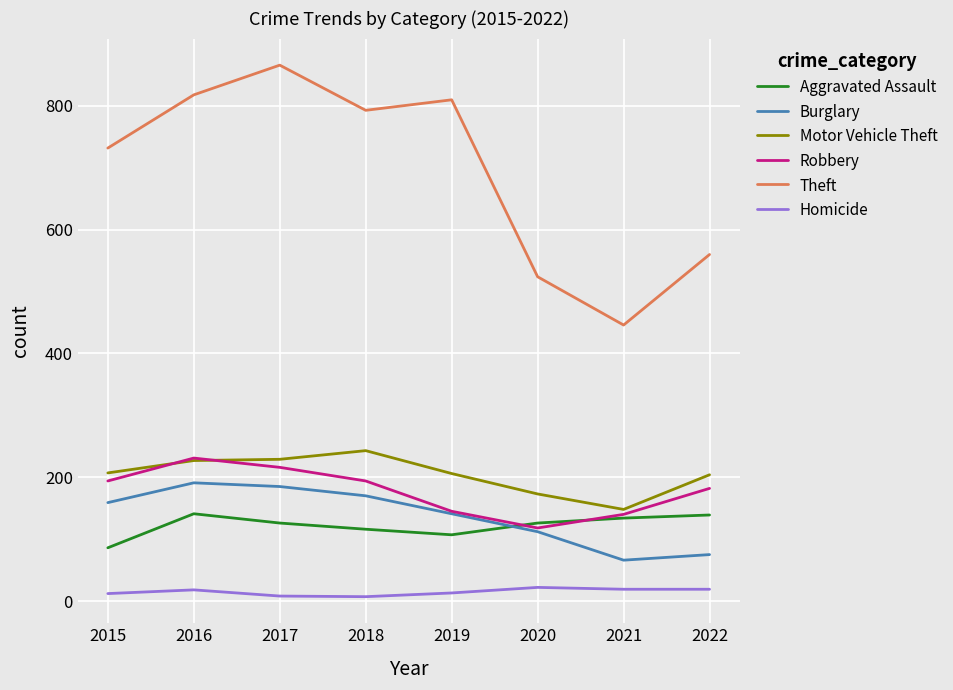

What is the difference between the maximum and minimum values in the Burglary series?

125